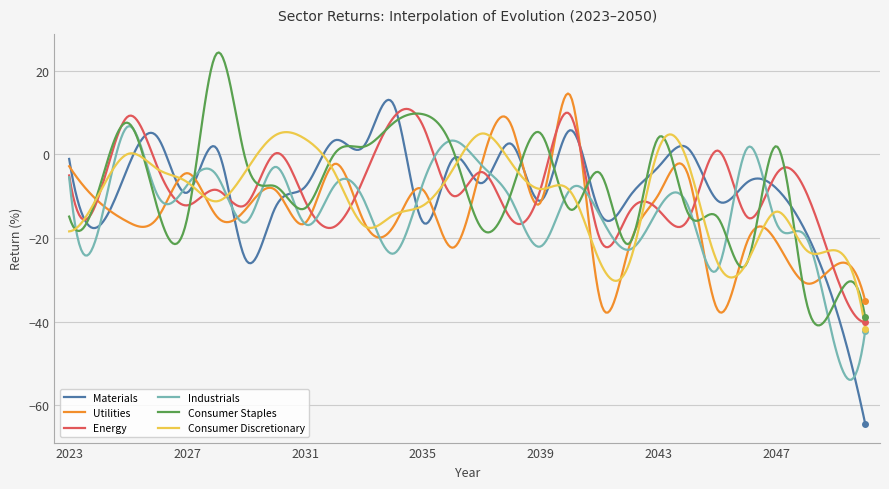

Which series has the widest spread of values?

Materials